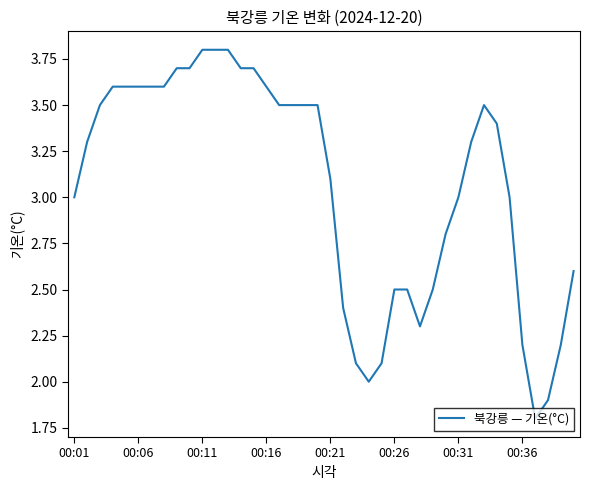

What is the greatest value displayed?

3.8